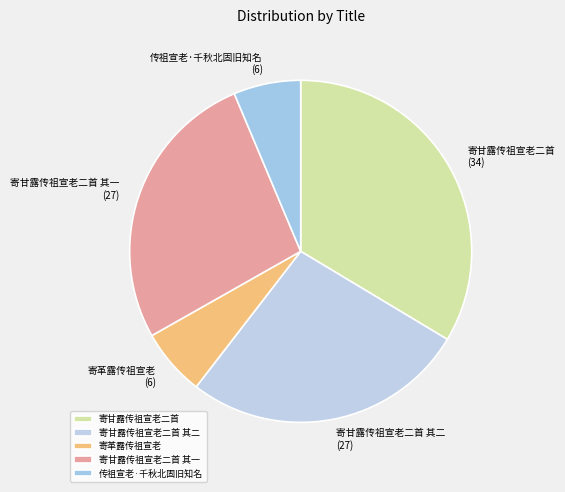

What is the largest slice in the pie chart?

寄甘露传祖宣老二首